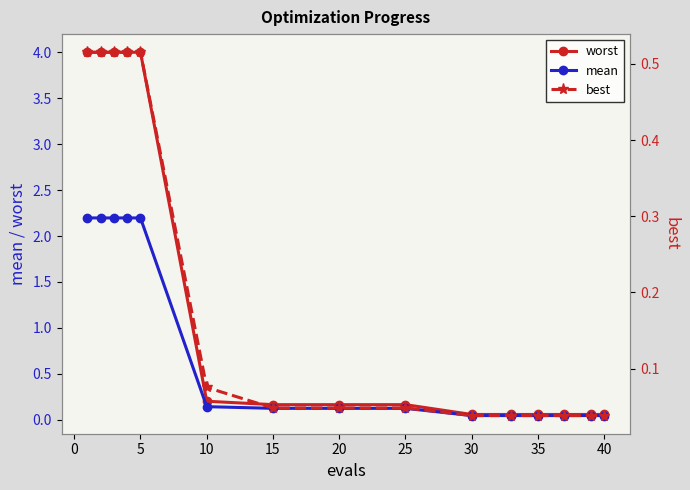

Count the number of data series in this chart.

3